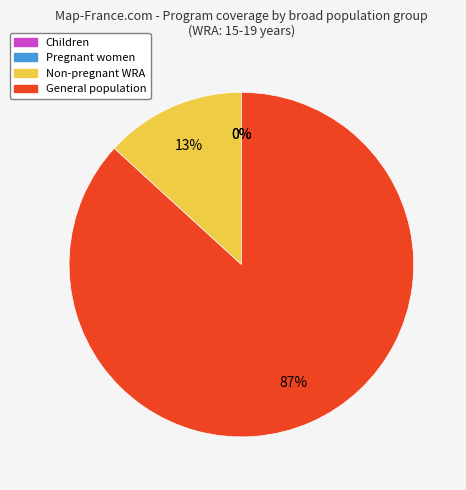

Rank the categories by value from lowest to highest.

Children, Pregnant women, Non-pregnant WRA, General population